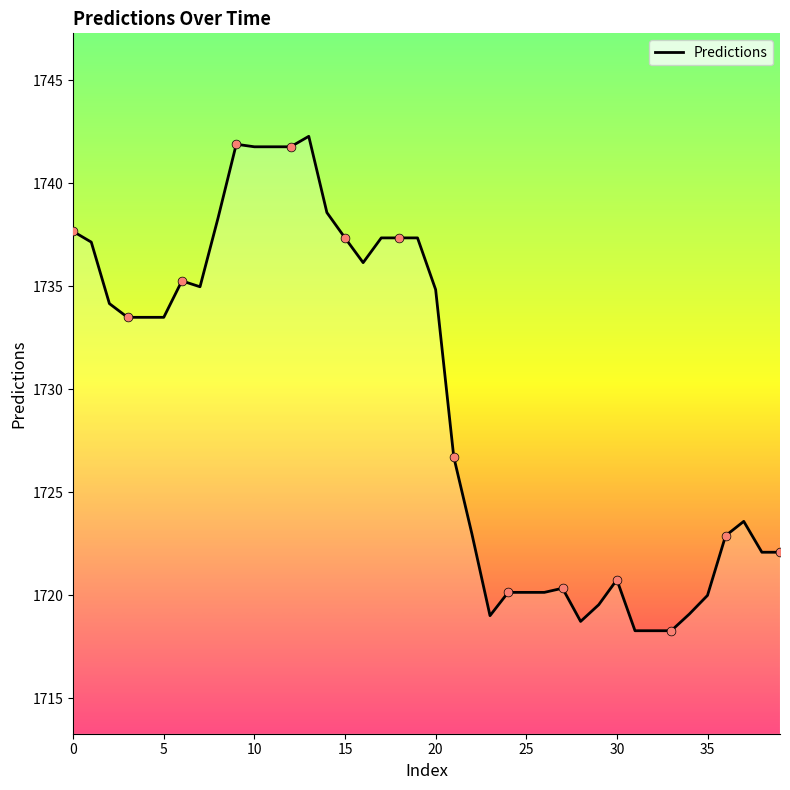

What is the maximum value shown in the chart?

1742.3